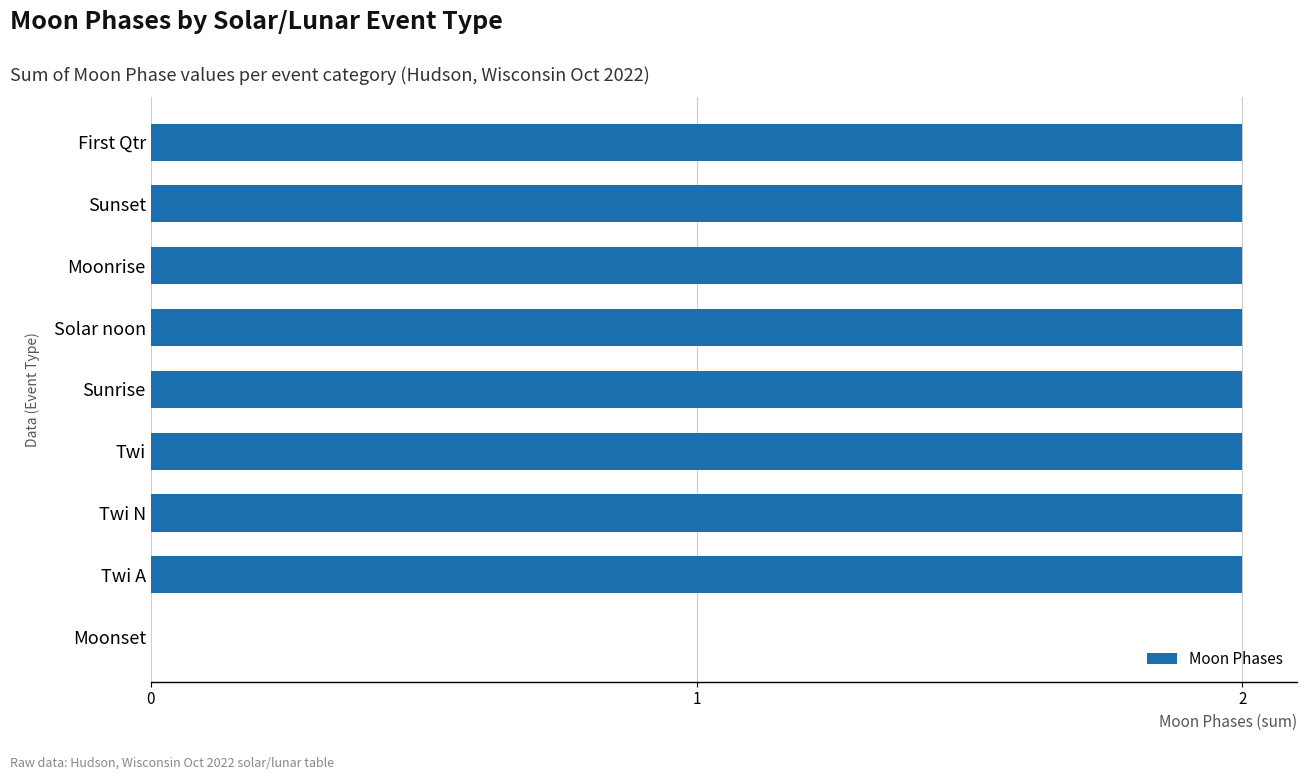

True or false: the data shows 2 at Moonrise.

True